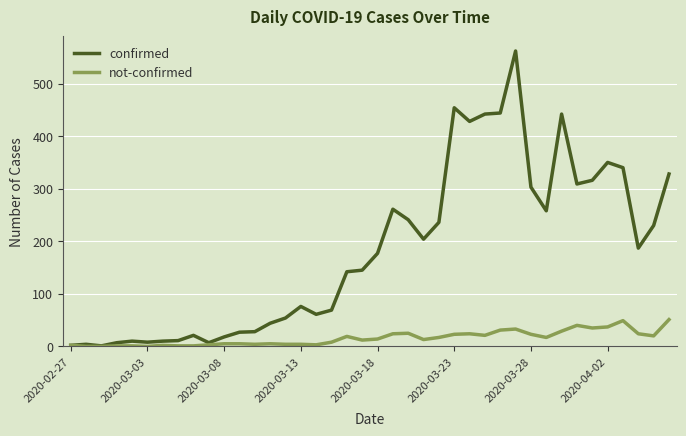

What is the maximum value for confirmed?

562